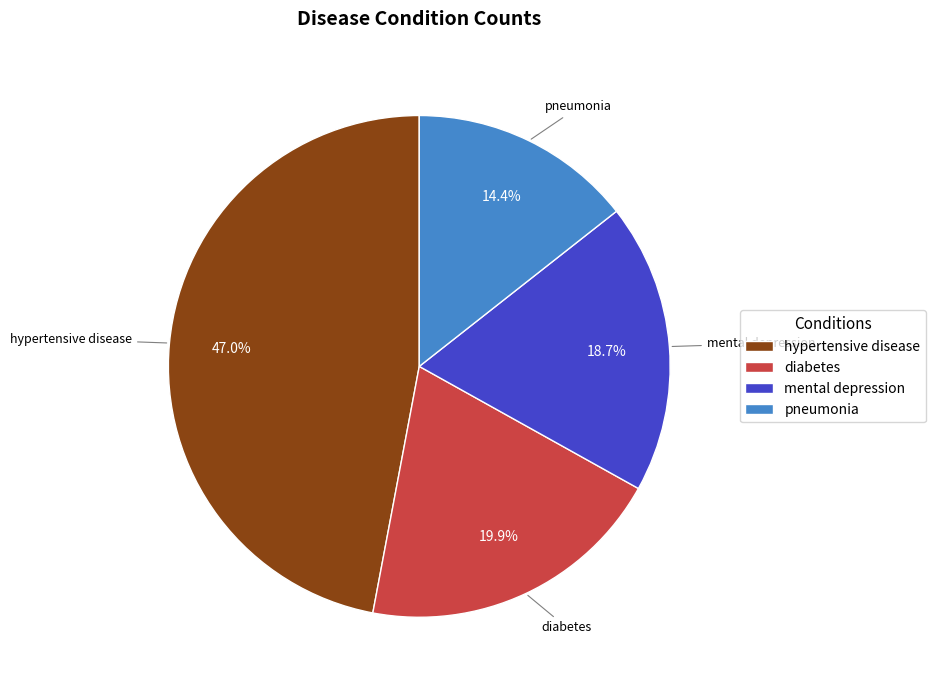

Rank the categories by value from highest to lowest.

hypertensive disease, diabetes, mental depression, pneumonia